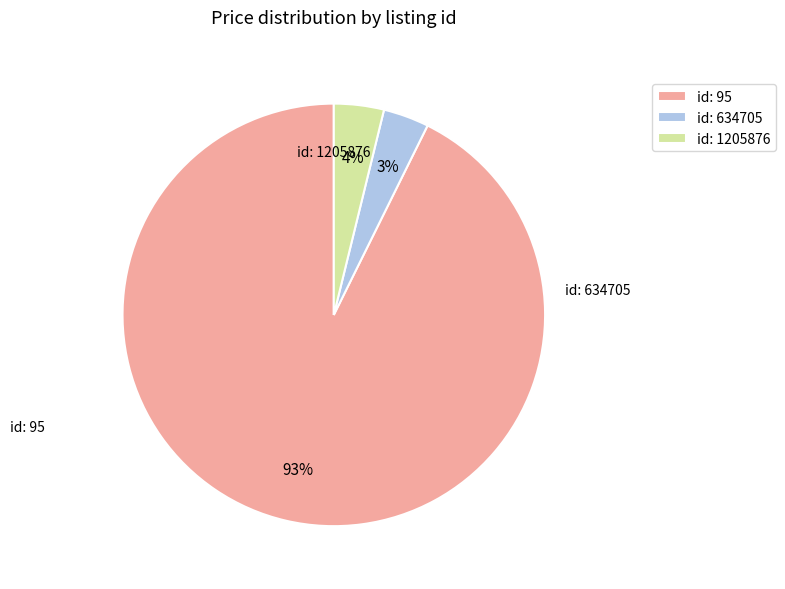

What is the majority slice?

id: 95